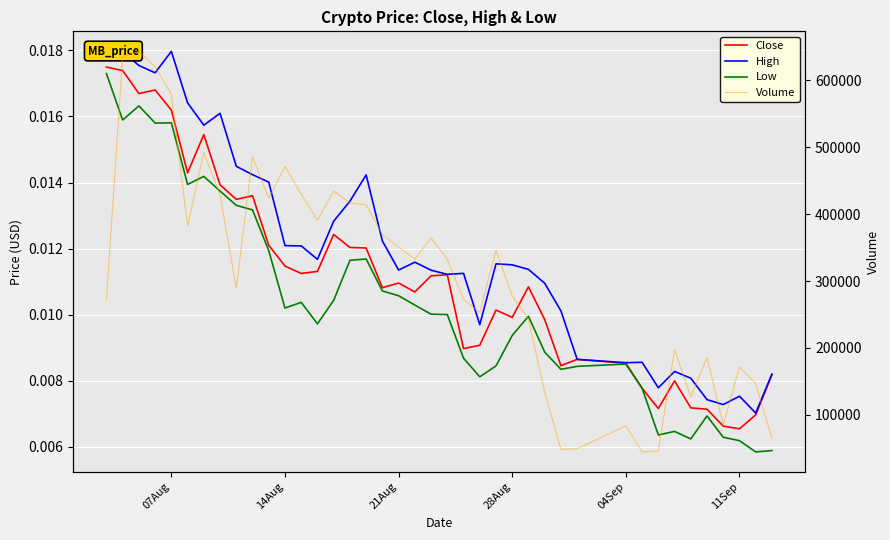

How many interior local peaks does the Volume series have?

11